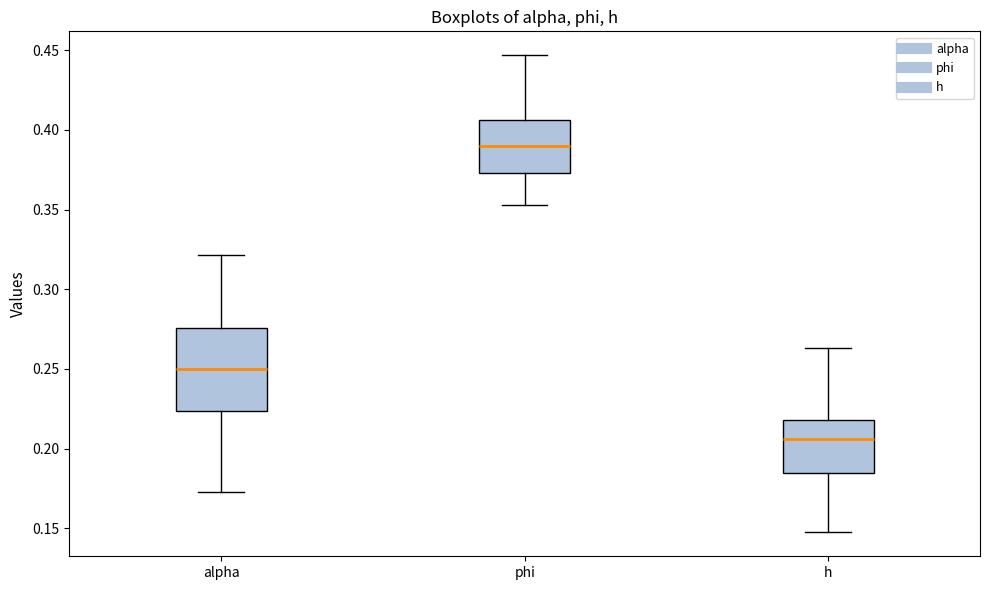

Reading left to right, transcribe this box plot: for each box, give where its median line is, the range the box spans, and where its two whiskers end, as read against the y-axis. The values are not printed on the chart, so give them approximately, as read against the axis.

alpha: median 0.250, box 0.225 to 0.275, whiskers 0.175 to 0.320
phi: median 0.390, box 0.375 to 0.405, whiskers 0.355 to 0.445
h: median 0.205, box 0.185 to 0.220, whiskers 0.145 to 0.265